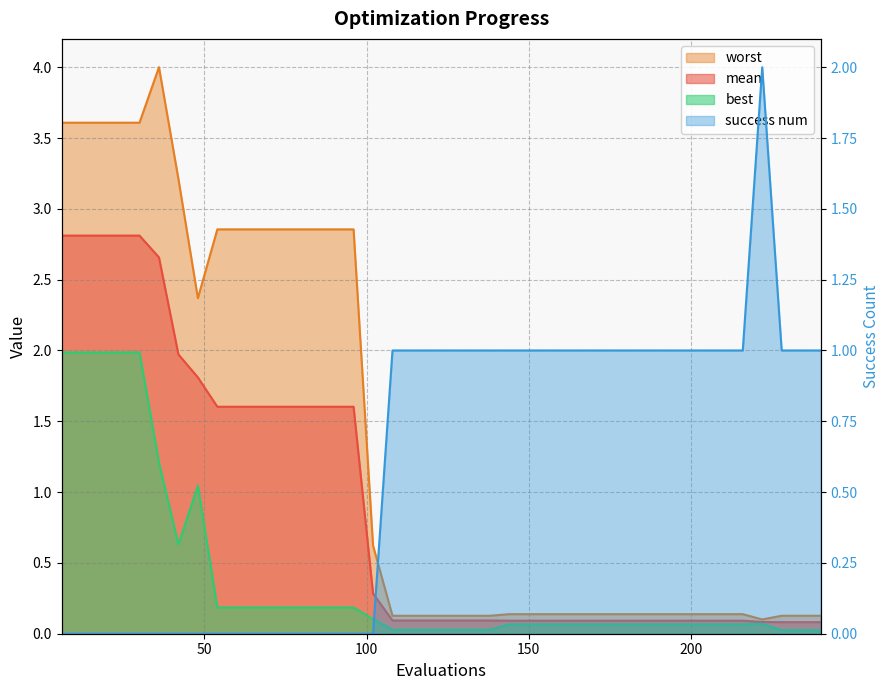

How many lines are shown in the chart?

4